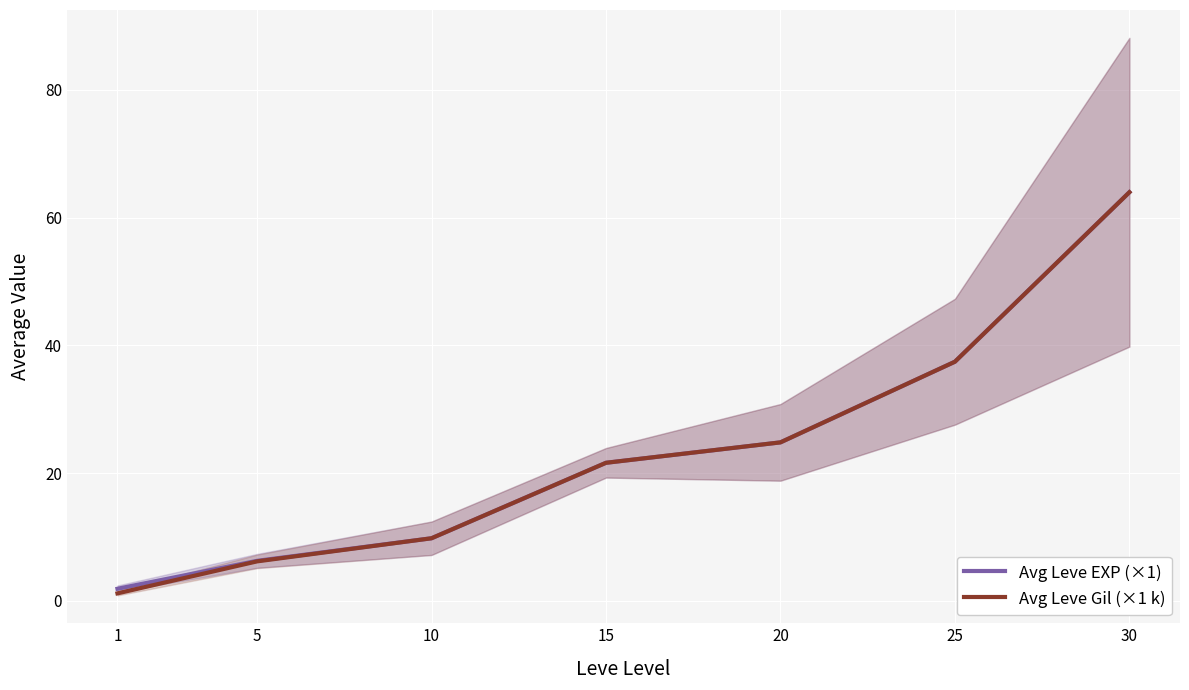

What is the difference between the Avg Leve EXP (×1) values at 15 and 25?

15.8